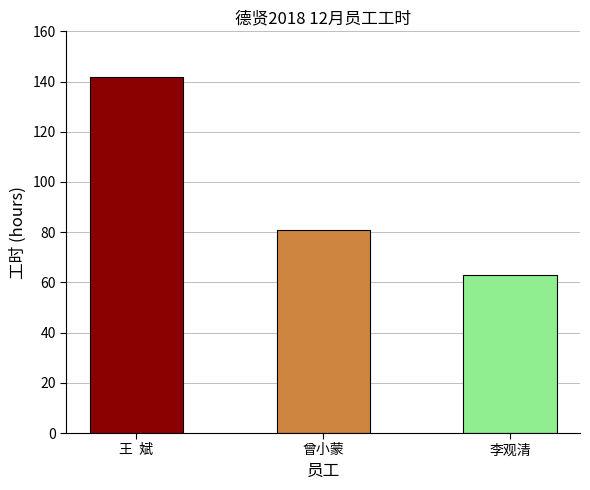

What position from the left is 曾小蒙?

2